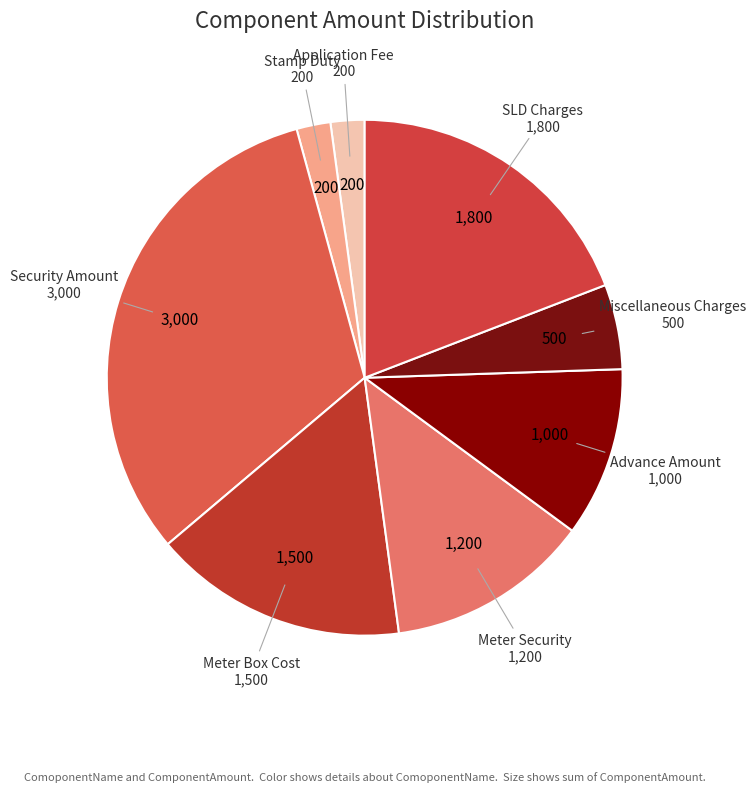

True or false: Advance Amount accounts for 11% of the total.

True